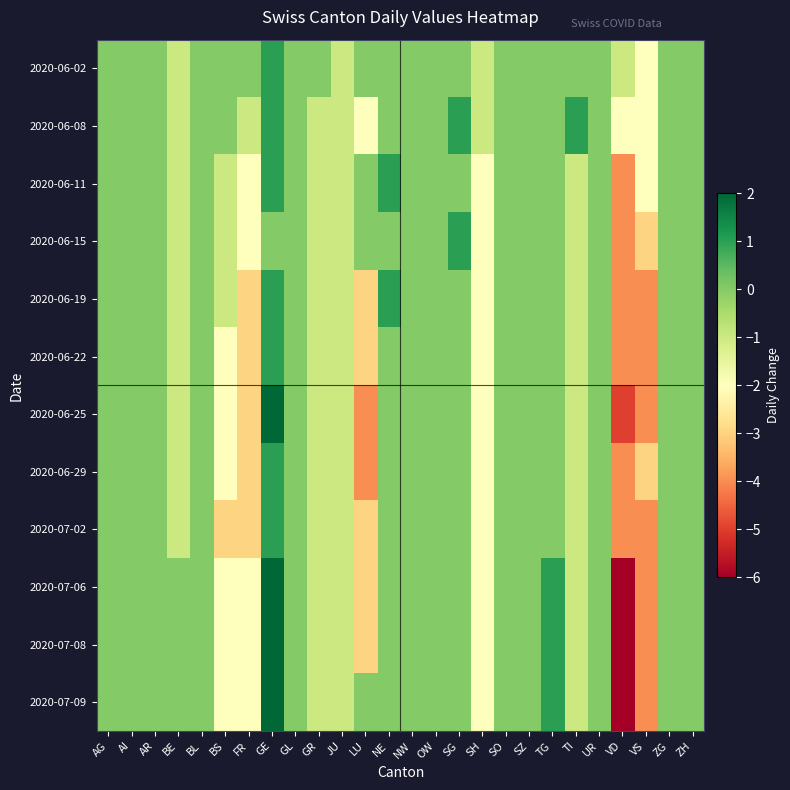

At how many categories does at least one series exceed -1?

22